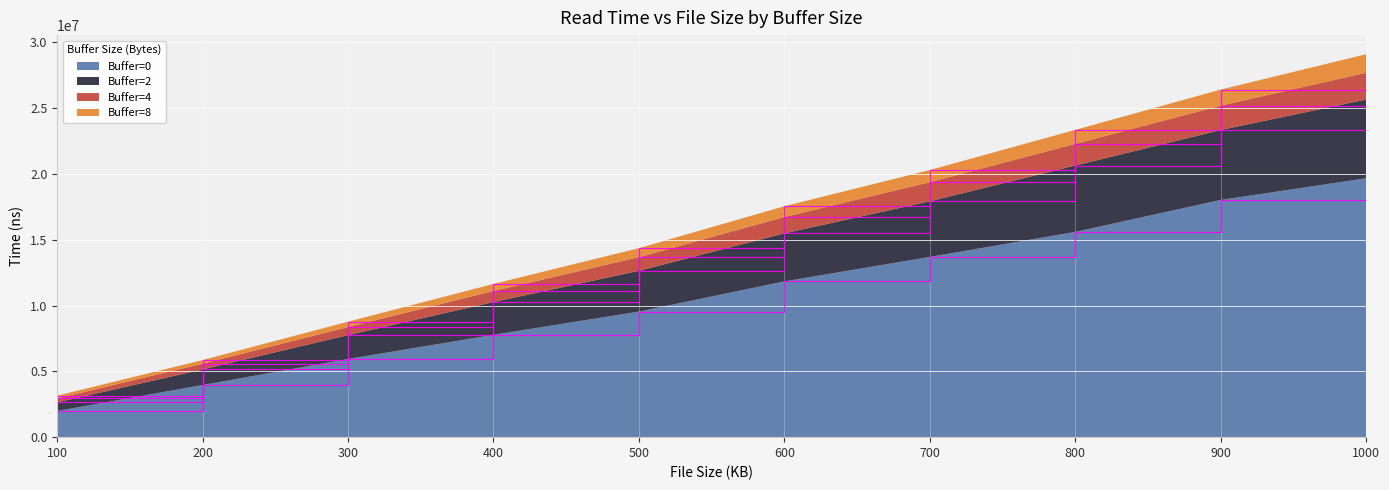

At which category is the sum across all series the highest?

1000